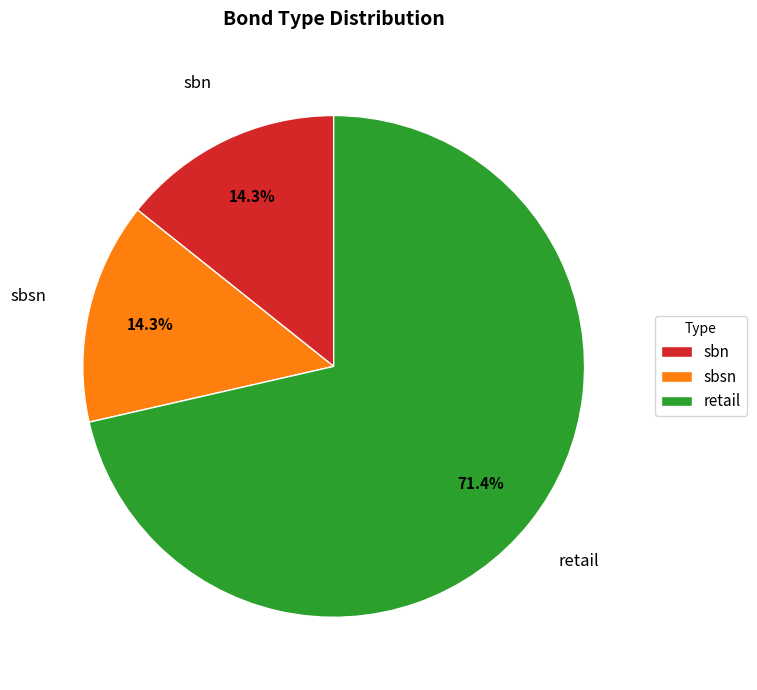

To the nearest percent, what percentage of the pie is sbn?

14%